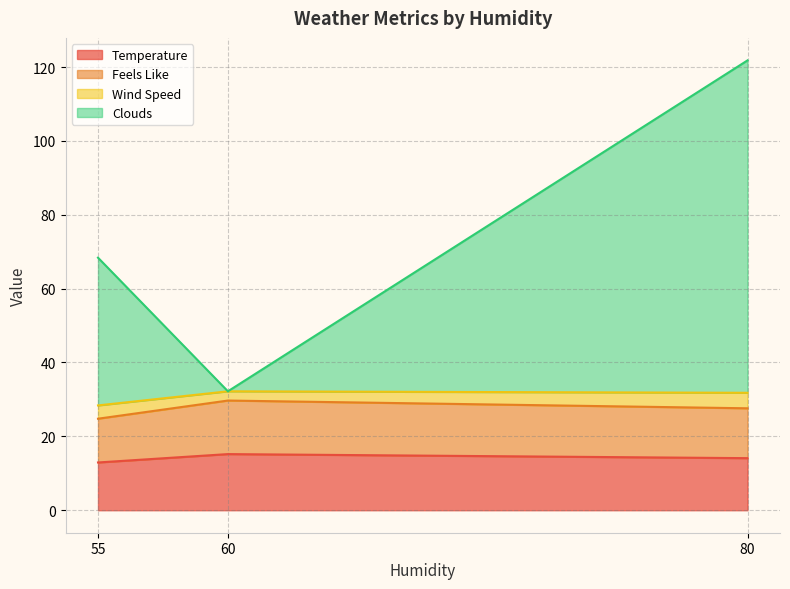

Where does the Clouds series first go above 68?

55